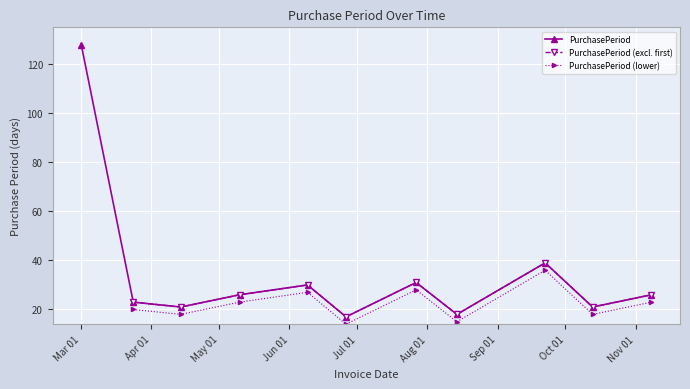

What is the value of the PurchasePeriod point at the 11th from the left?

26